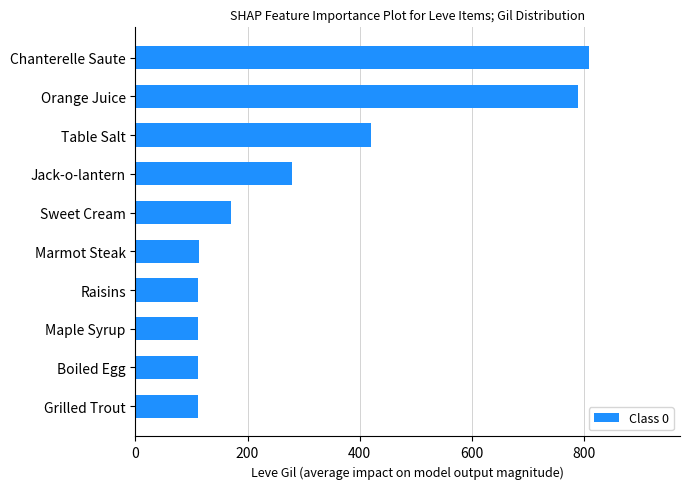

Which category has the highest value across all series?

Chanterelle Saute